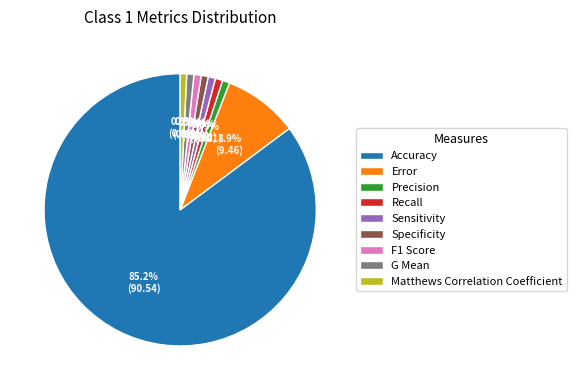

Which slice is the largest?

Accuracy